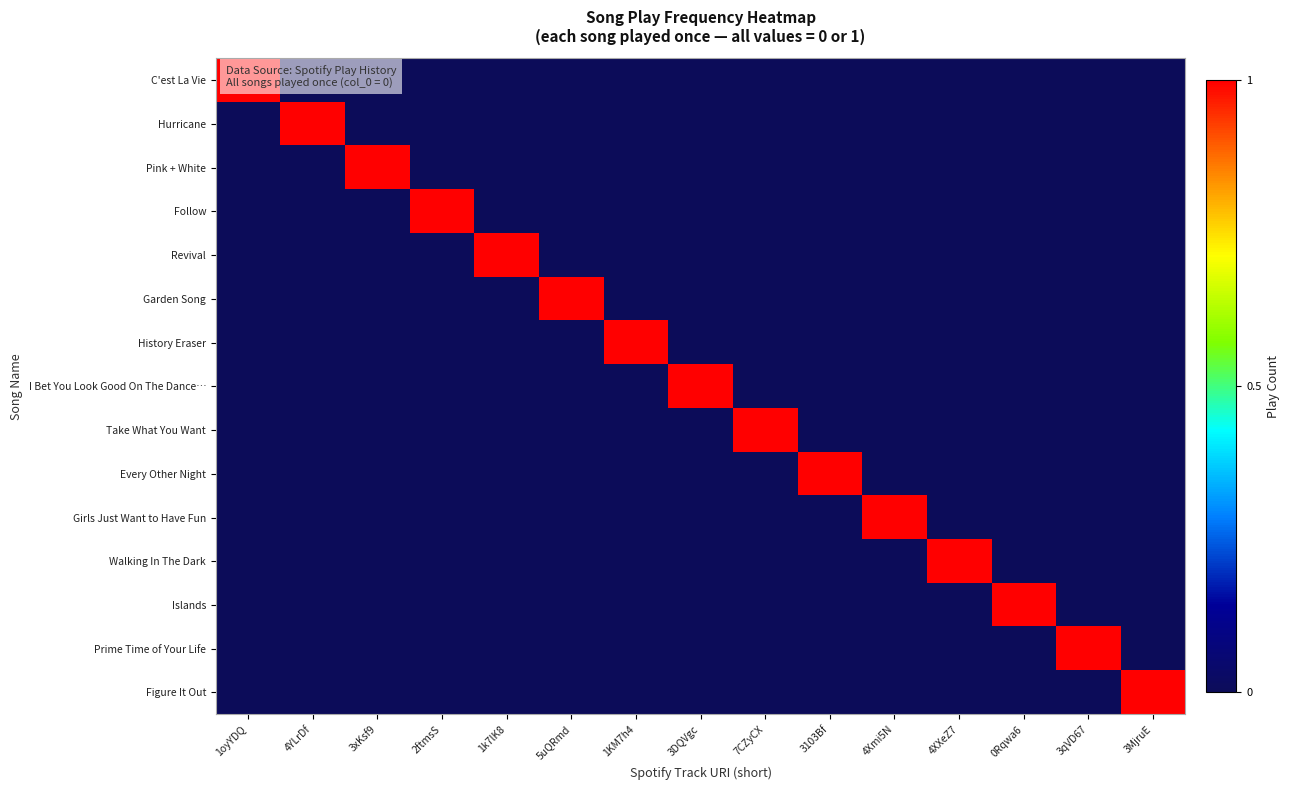

At how many categories does at least one series exceed 0?

15